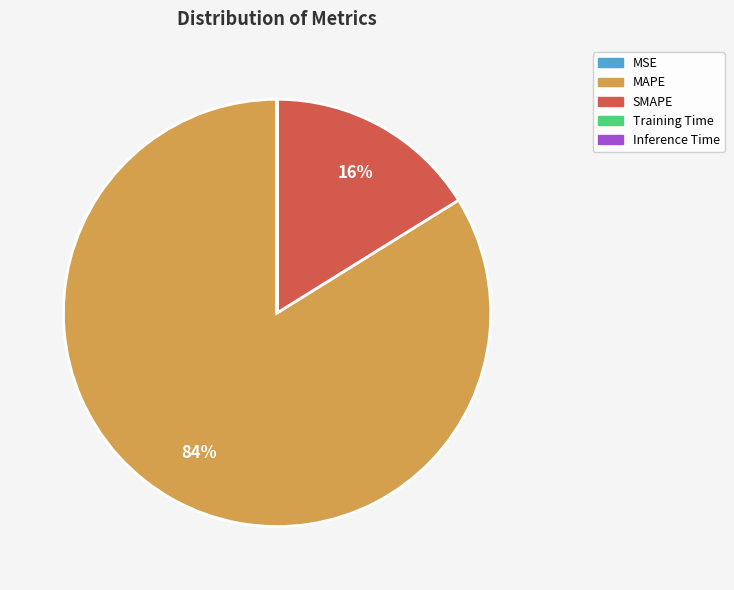

The SMAPE slice represents 26% of the pie. True or false?

False